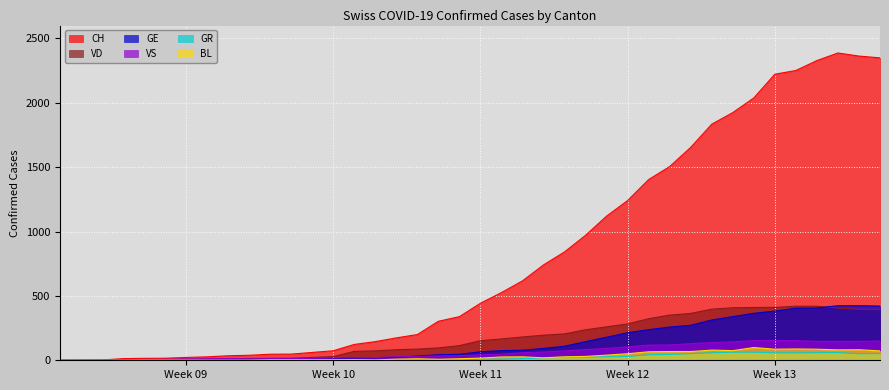

Which series has the largest range (max minus min)?

CH